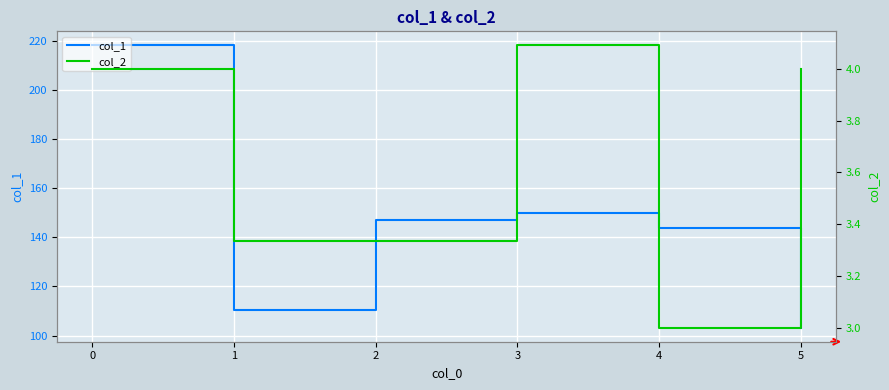

At which label does col_1 reach its minimum?

5